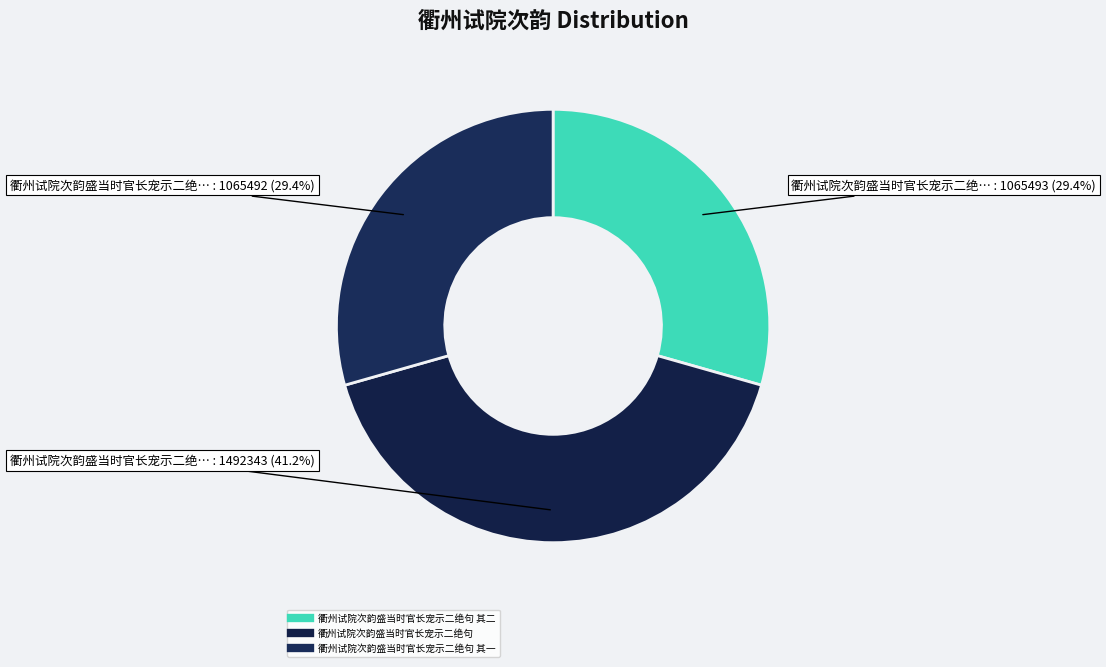

How many slices are in this pie chart?

3